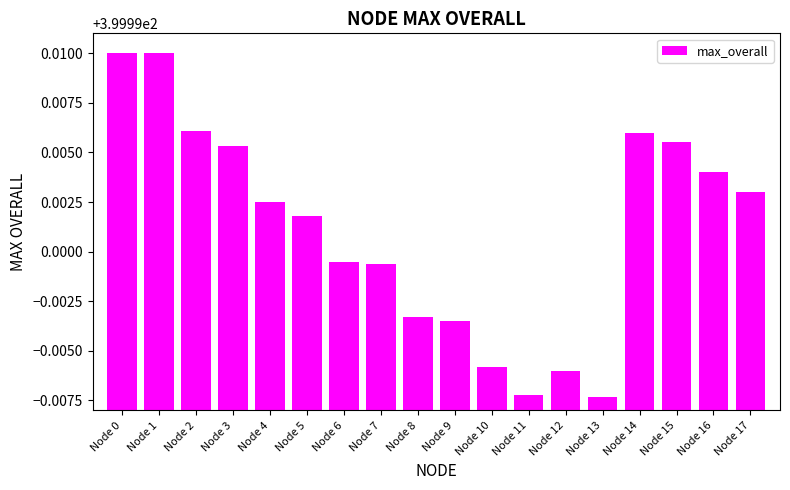

How many values are between 399 and 400?

18